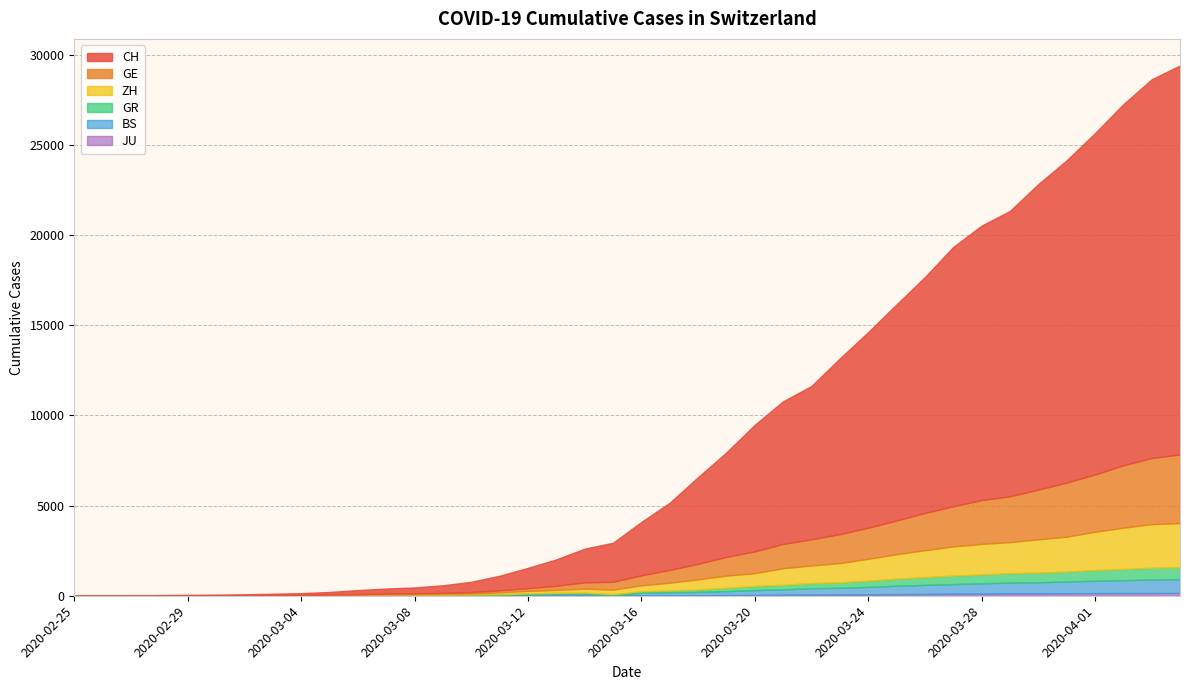

At which category is the sum across all series the highest?

2020-04-04